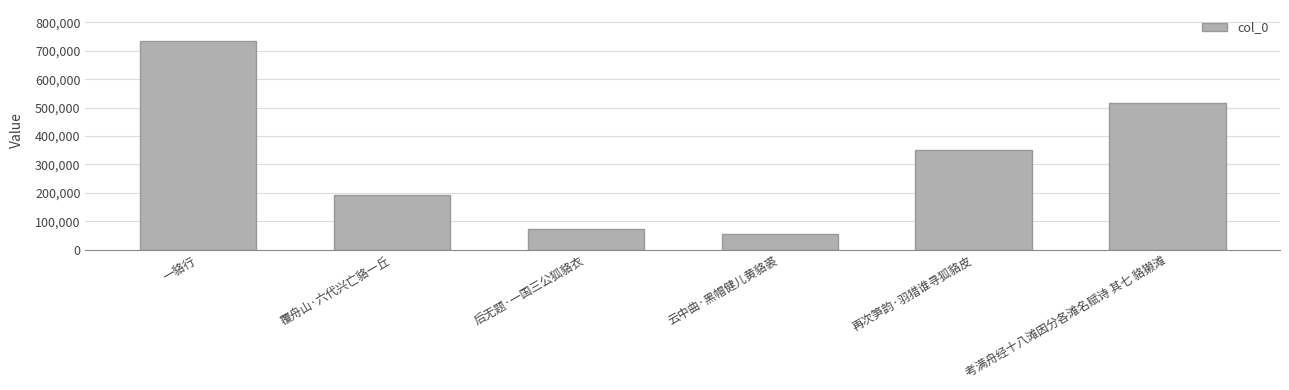

True or false: the data shows 409808 at 一貉行.

False